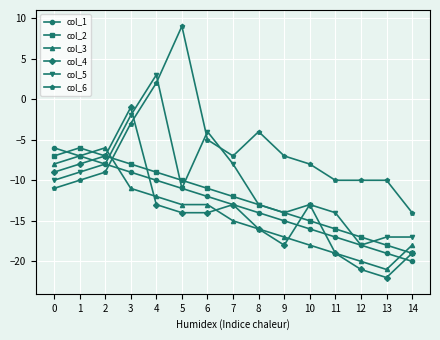

Which label corresponds to the smallest value in the chart?

13